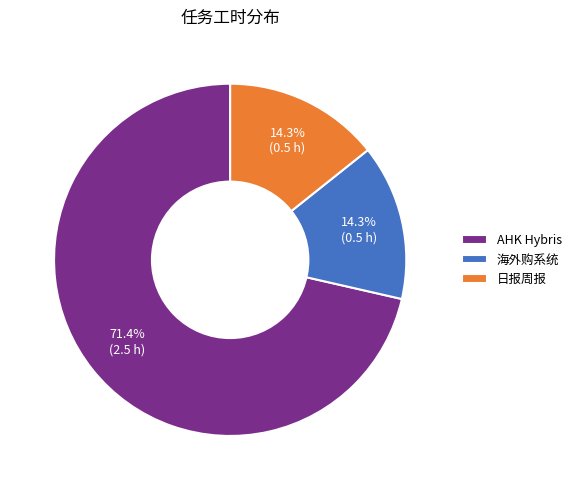

What is the majority slice?

AHK Hybris